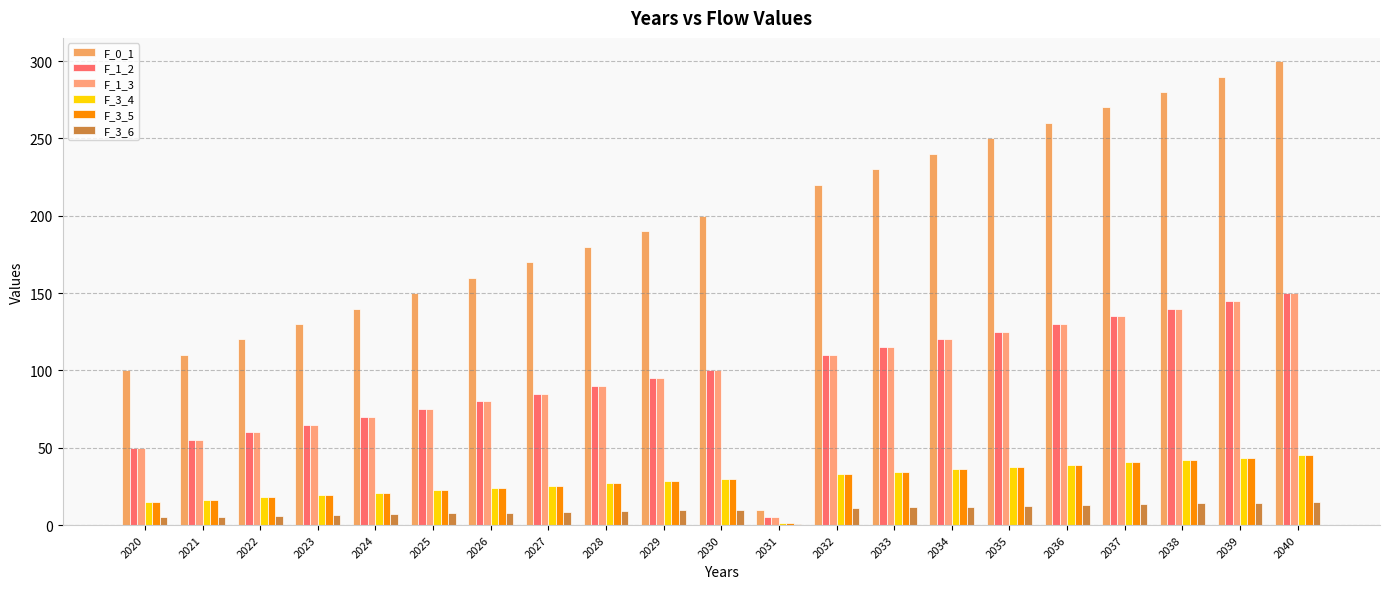

Count the number of categories in the chart.

21